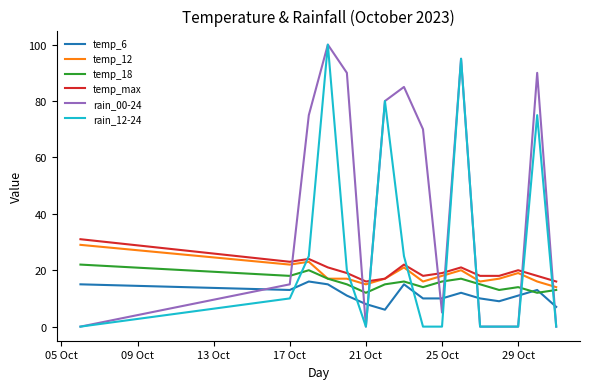

How many times do temp_18 and rain_00-24 cross each other?

8